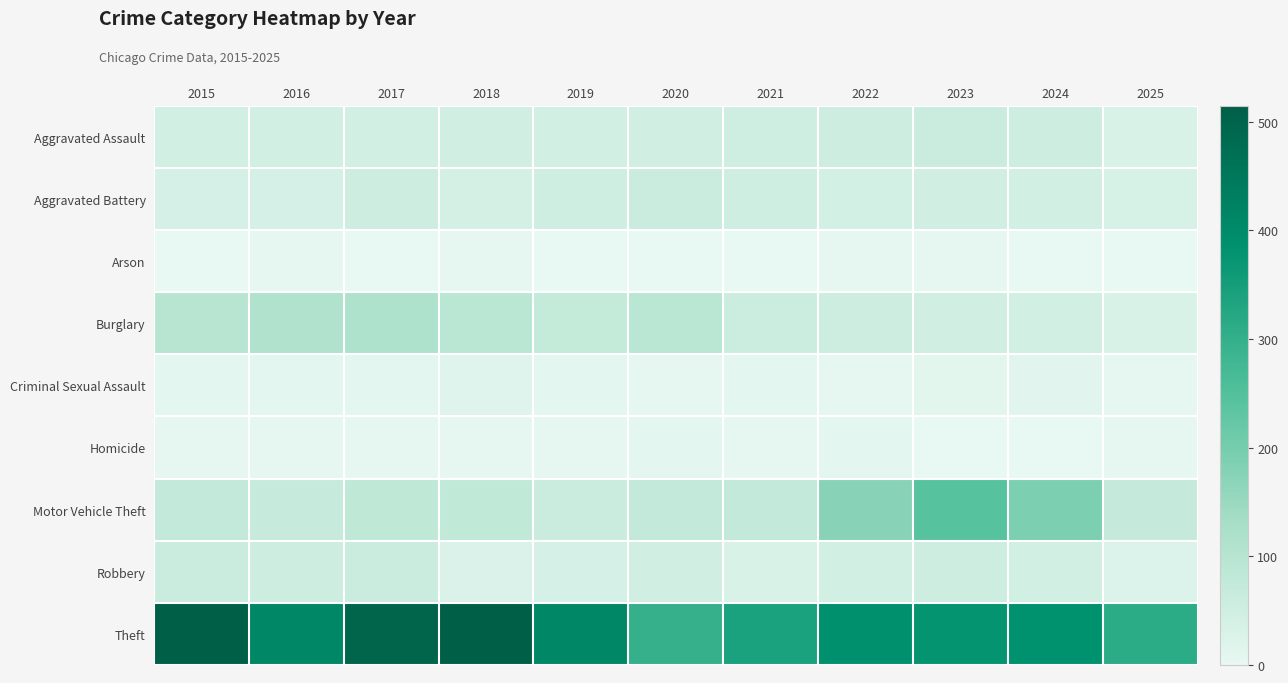

How many series are shown in this chart?

9